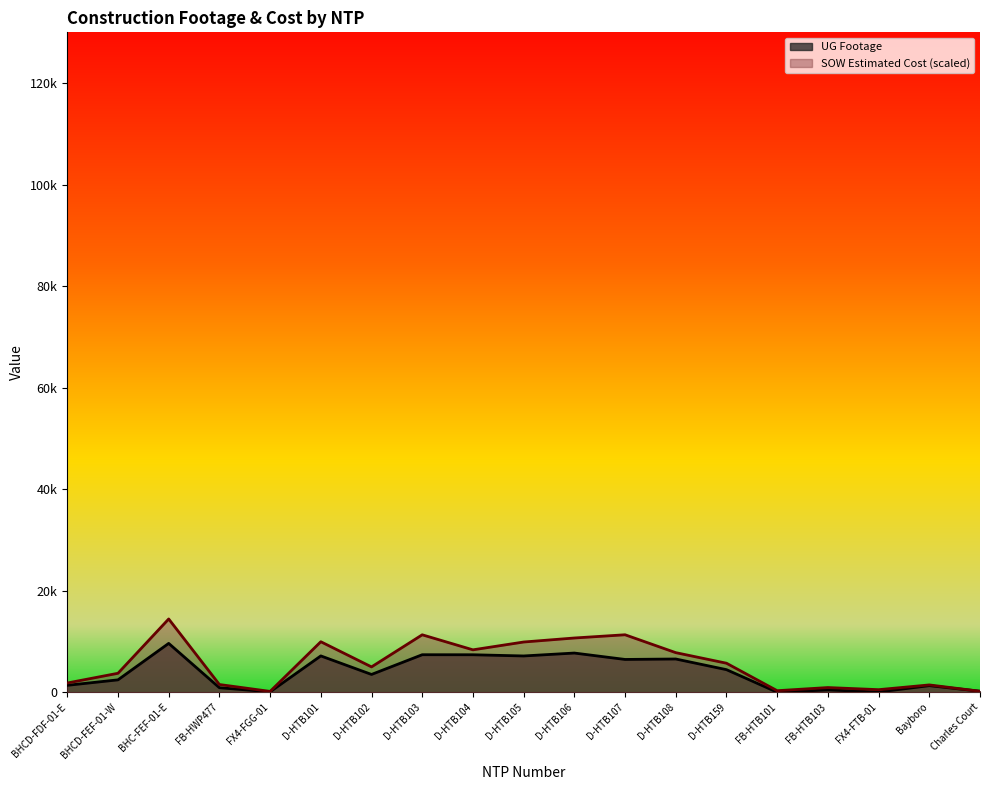

Rank the series at FB-HWP477 from highest to lowest value.

SOW Estimated Cost, UG Footage